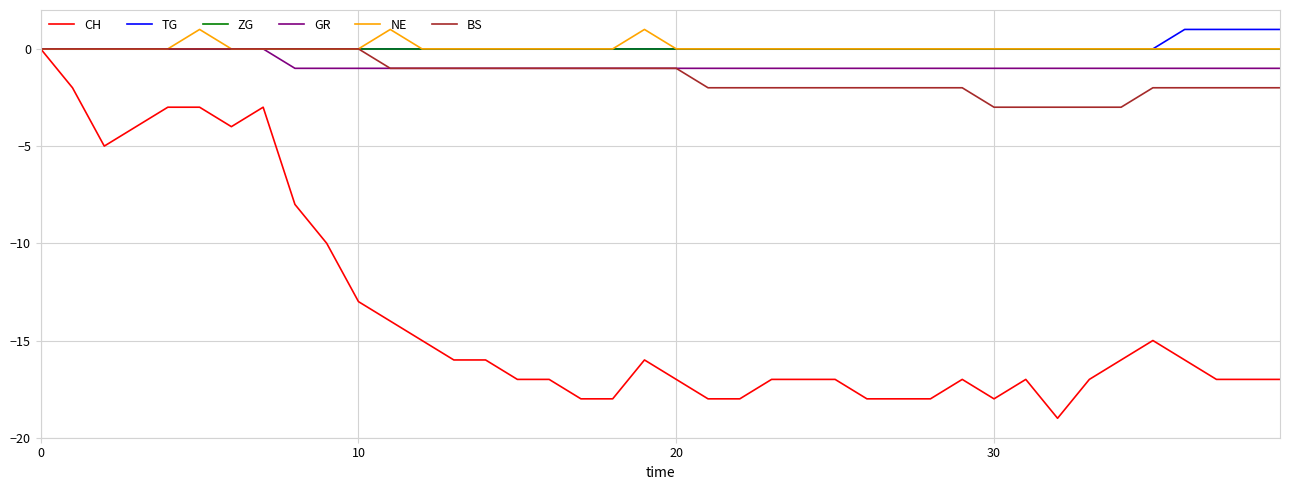

True or false: NE has more than 1 points higher than both neighbors.

True